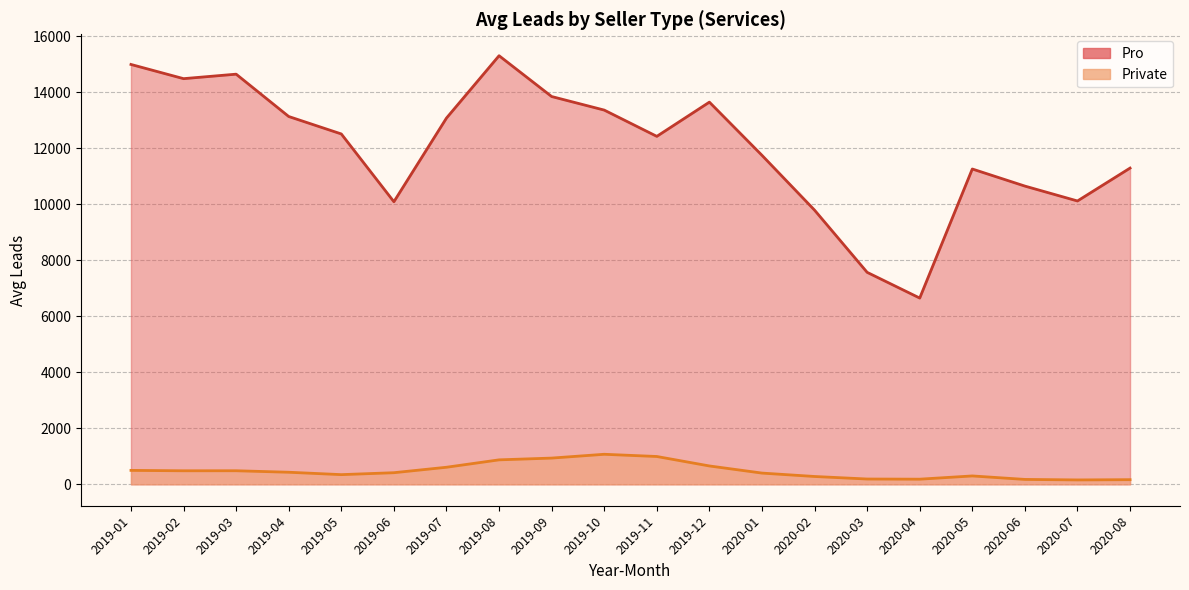

List the labels in order of Private value, largest first.

2019-10, 2019-11, 2019-09, 2019-08, 2019-12, 2019-07, 2019-01, 2019-03, 2019-02, 2019-04, 2019-06, 2020-01, 2019-05, 2020-05, 2020-02, 2020-03, 2020-04, 2020-06, 2020-08, 2020-07